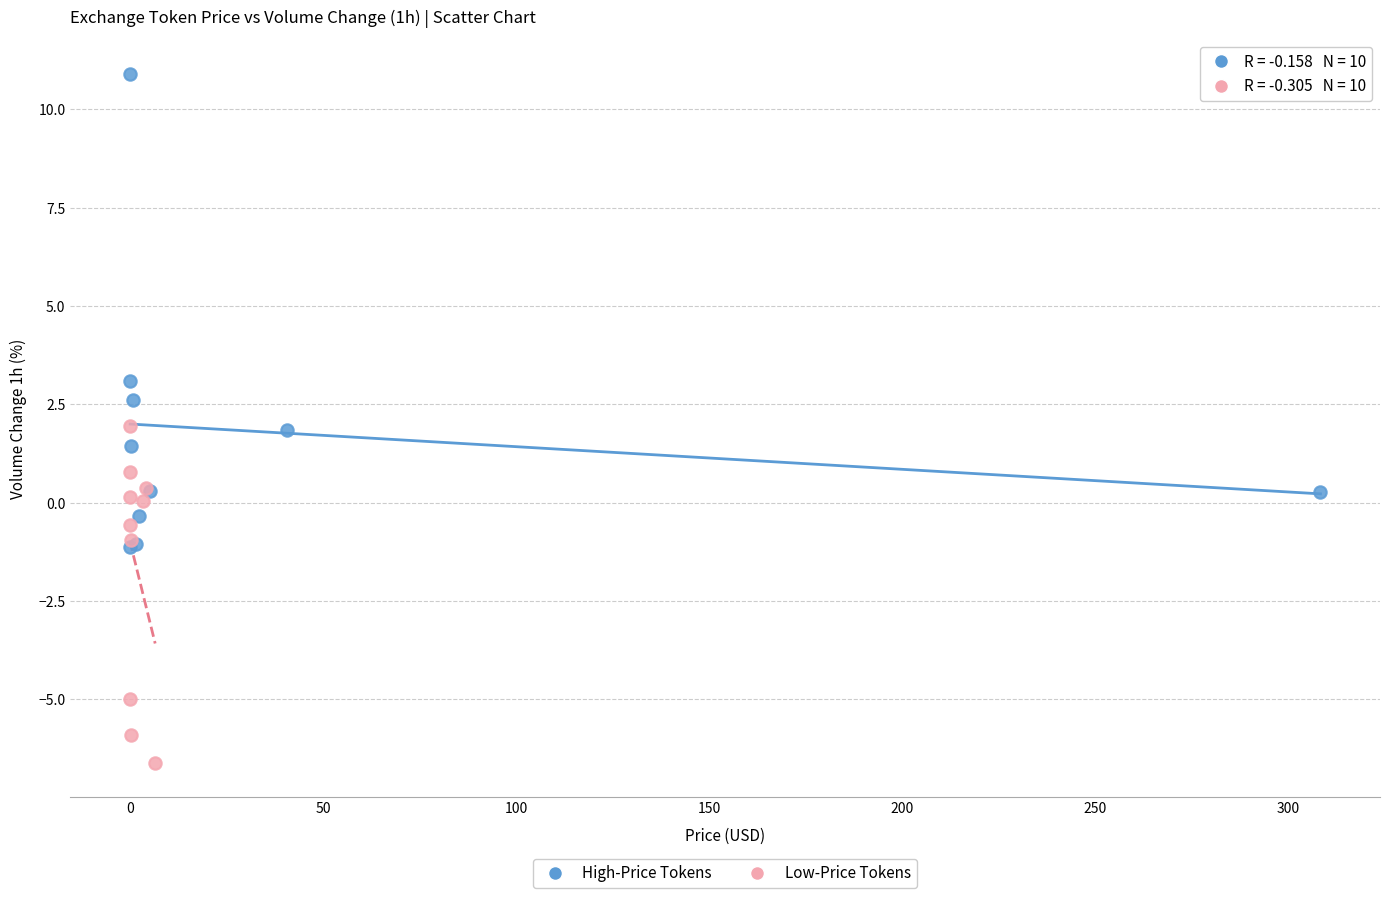

Which series reaches the minimum Y coordinate?

Low-Price Tokens